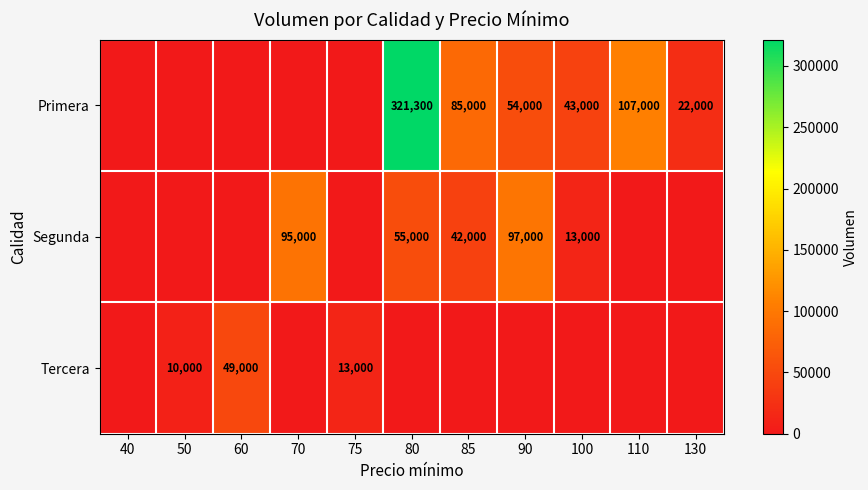

Is it true that Segunda equals 55000 at 80?

True